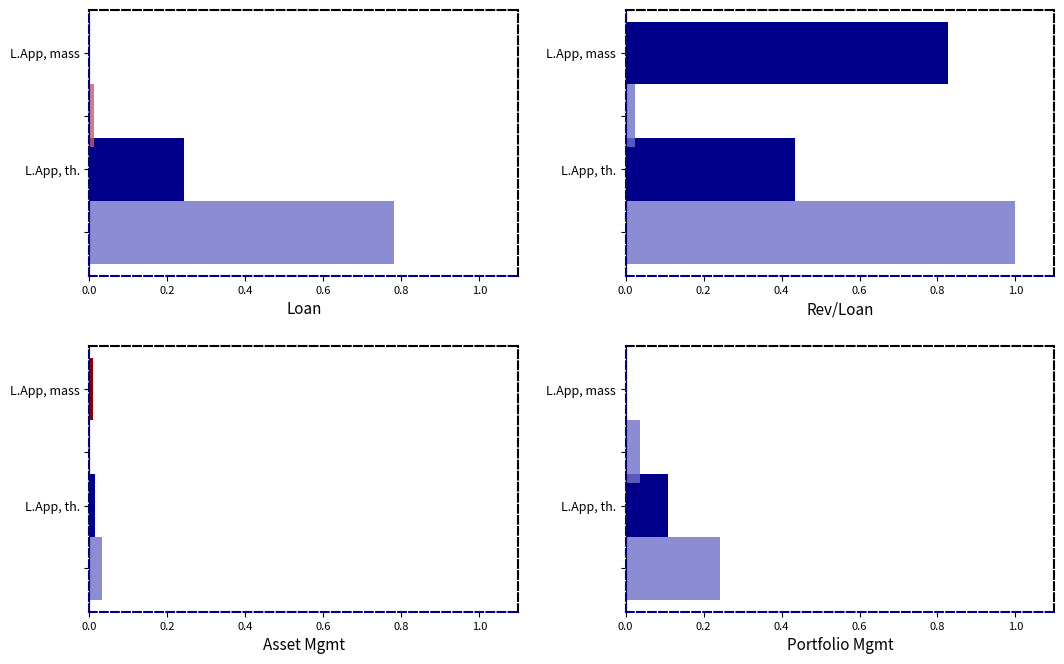

What are all the series names shown in the legend?

L.App, mass, L.App, th.